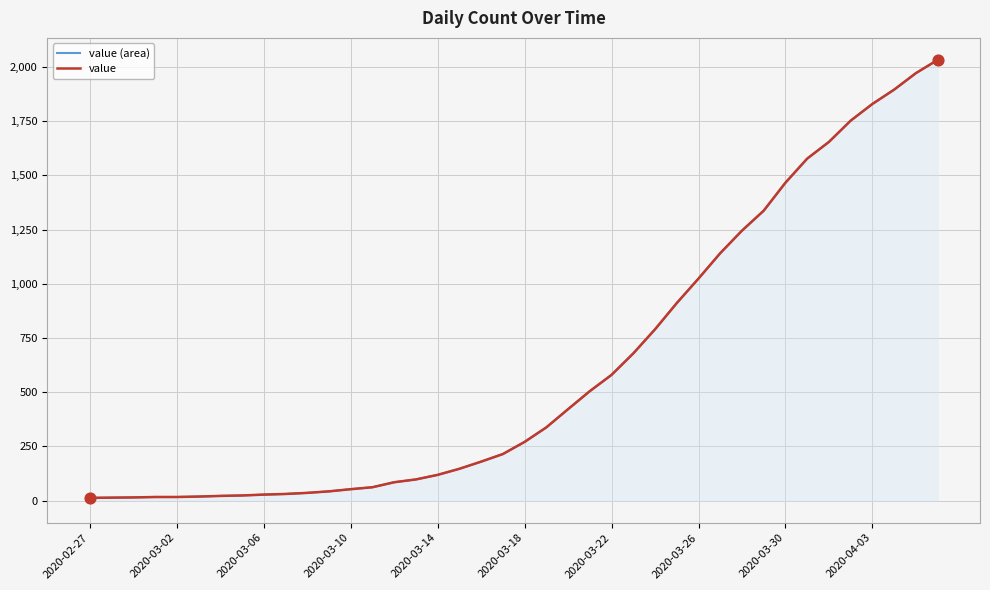

At how many categories does at least one series exceed 1442?

8